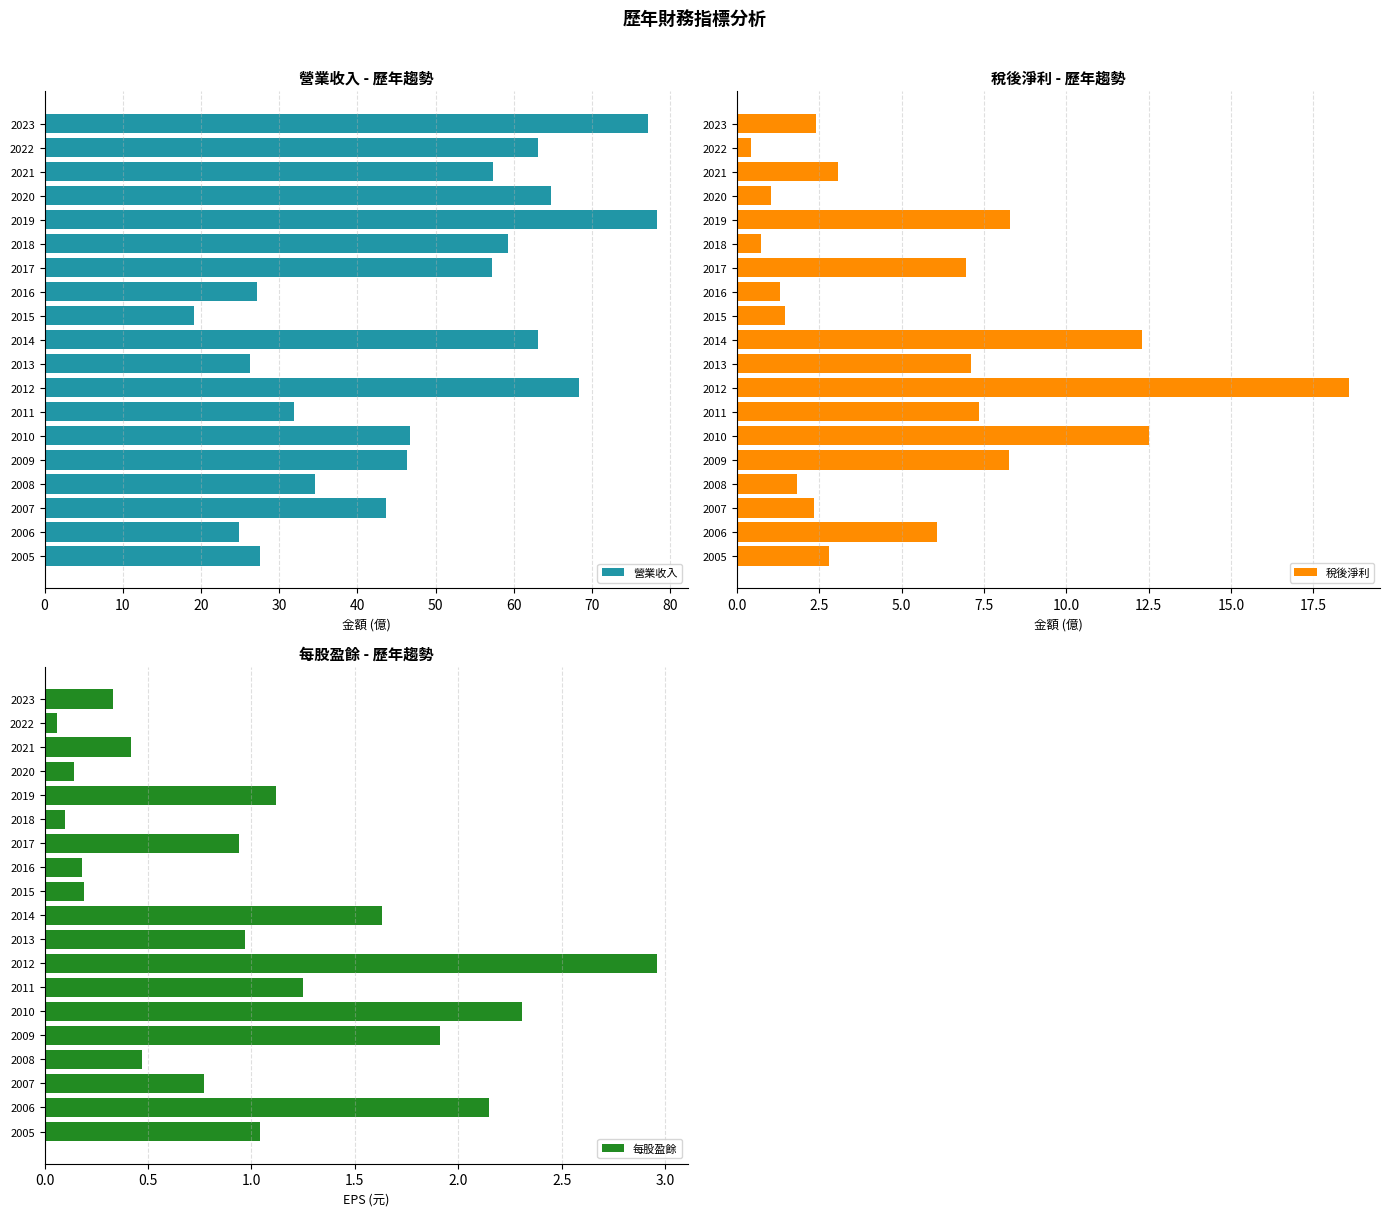

Does the chart contain any negative values?

No